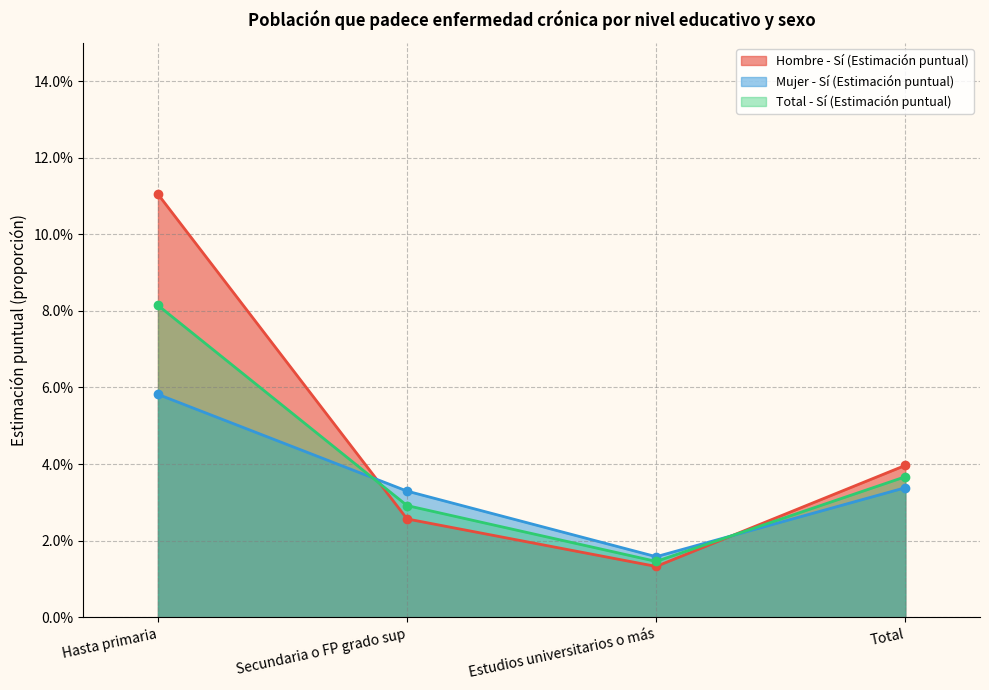

The value of Total - Sí (Estimación puntual) at Estudios universitarios o más is 0.0. True or false?

True